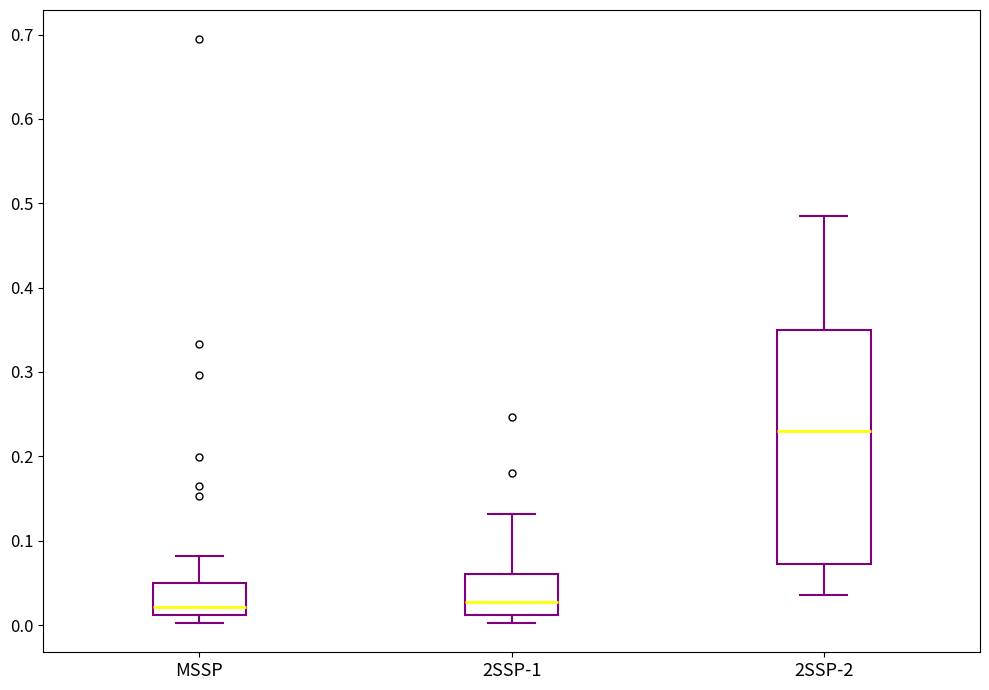

Which box's median line is the highest?

2SSP-2